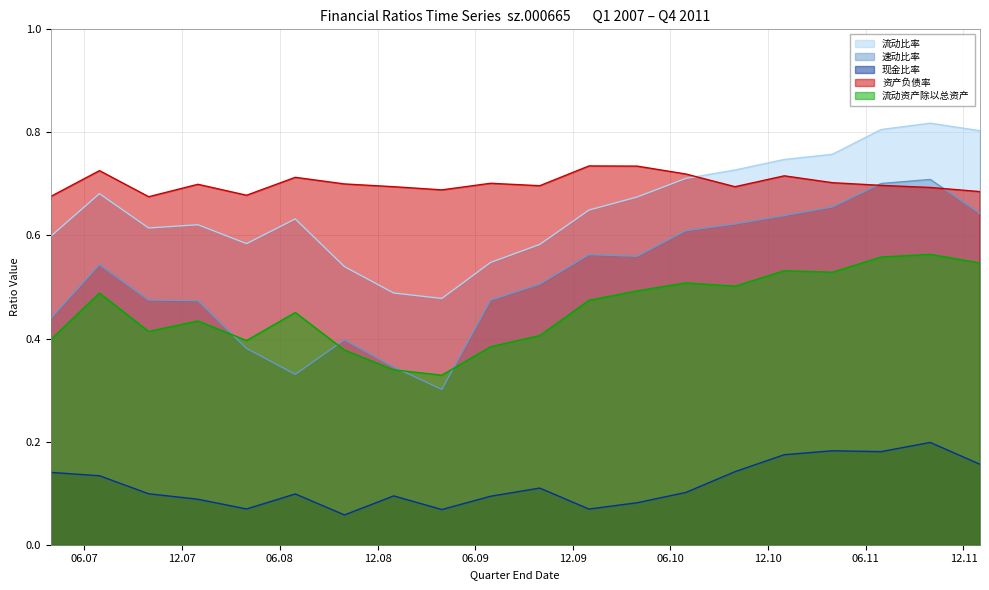

At which category does the chart reach its peak across all series?

2011-09-30